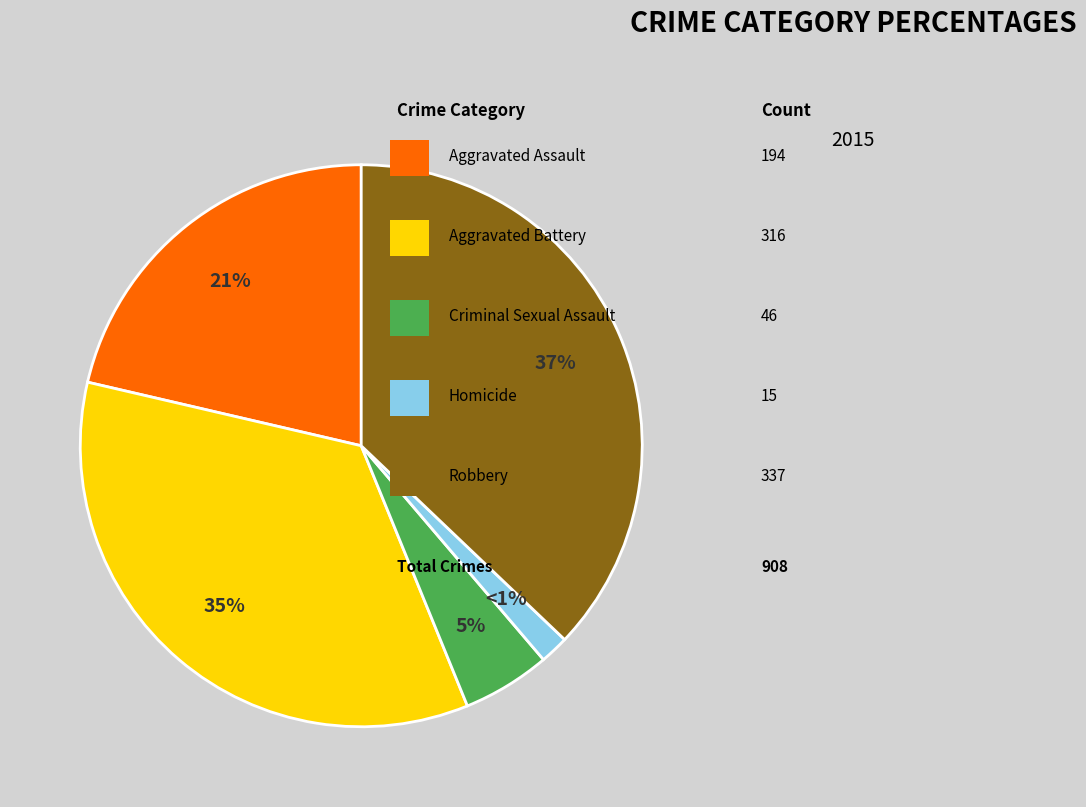

Rank the categories by value from highest to lowest.

Robbery, Aggravated Battery, Aggravated Assault, Criminal Sexual Assault, Homicide